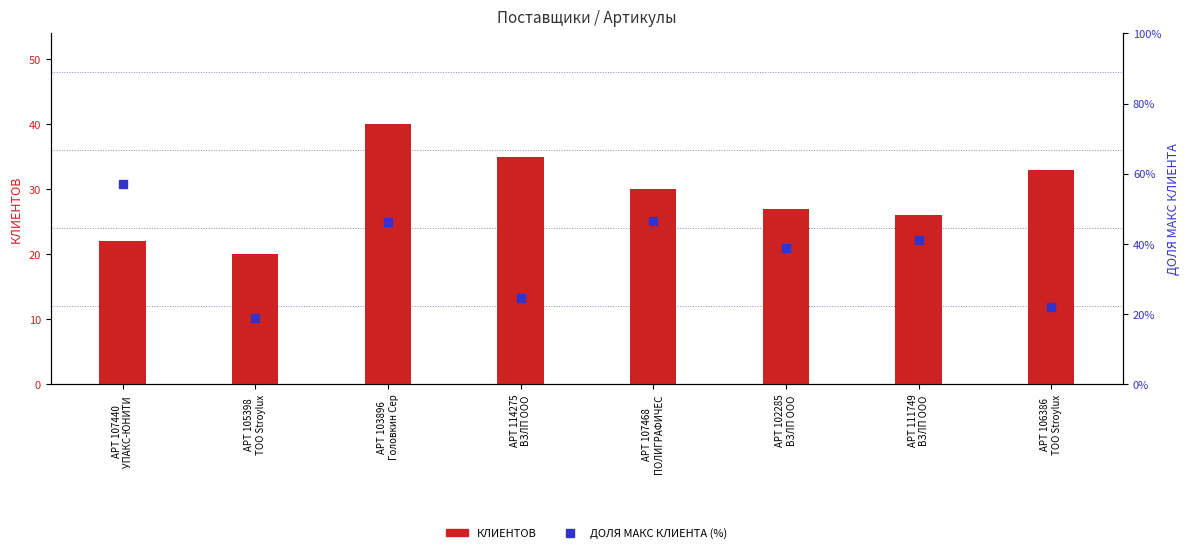

Is it true that ДОЛЯ МАКС КЛИЕНТА (%) equals 30.9 at АРТ 106386
ТОО Stroylux?

False